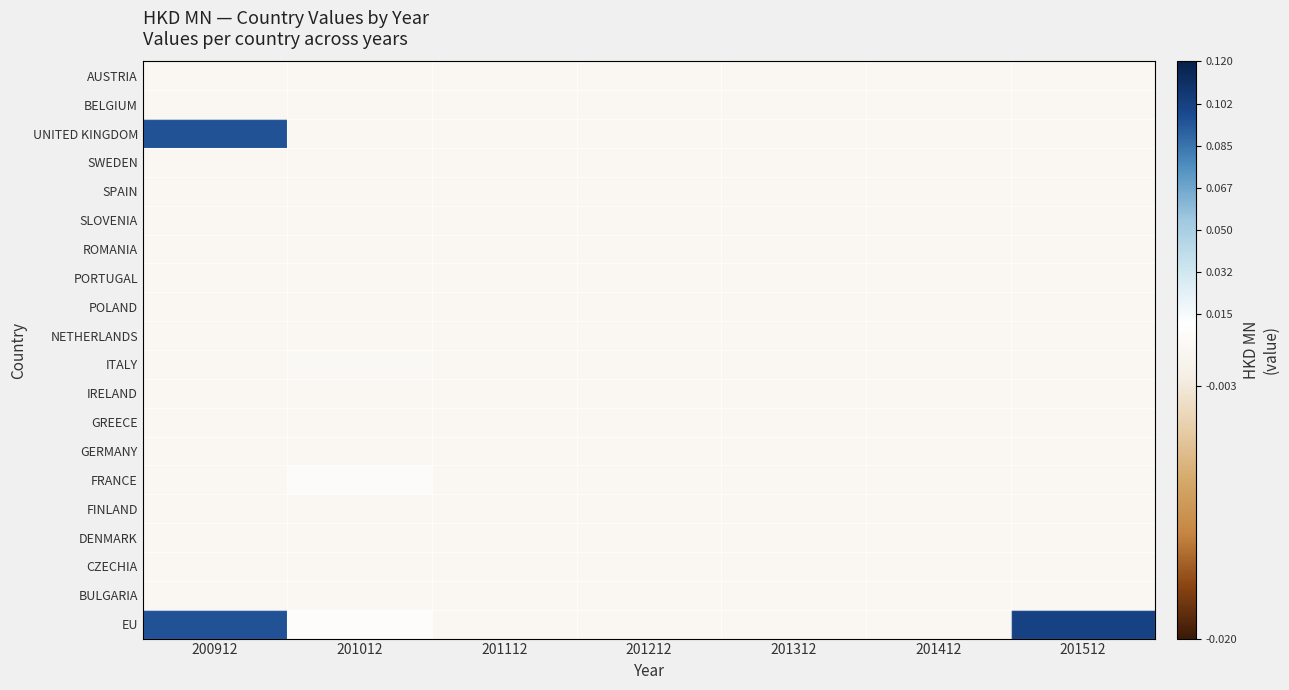

Reading left to right, list all the values displayed in this chart.

AUSTRIA: 200912=0.0	201012=0.0	201112=0.0	201212=0.0	201312=0.0	201412=0.0	201512=0.0
BELGIUM: 200912=0.0	201012=0.0	201112=0.0	201212=0.0	201312=0.0	201412=0.0	201512=0.0
UNITED KINGDOM: 200912=0.1	201012=0.0	201112=0.0	201212=0.0	201312=0.0	201412=0.0	201512=0.0
SWEDEN: 200912=0.0	201012=0.0	201112=0.0	201212=0.0	201312=0.0	201412=0.0	201512=0.0
SPAIN: 200912=0.0	201012=0.0	201112=0.0	201212=0.0	201312=0.0	201412=0.0	201512=0.0
SLOVENIA: 200912=0.0	201012=0.0	201112=0.0	201212=0.0	201312=0.0	201412=0.0	201512=0.0
ROMANIA: 200912=0.0	201012=0.0	201112=0.0	201212=0.0	201312=0.0	201412=0.0	201512=0.0
PORTUGAL: 200912=0.0	201012=0.0	201112=0.0	201212=0.0	201312=0.0	201412=0.0	201512=0.0
POLAND: 200912=0.0	201012=0.0	201112=0.0	201212=0.0	201312=0.0	201412=0.0	201512=0.0
NETHERLANDS: 200912=0.0	201012=0.0	201112=0.0	201212=0.0	201312=0.0	201412=0.0	201512=0.0
ITALY: 200912=0.0	201012=0.0	201112=0.0	201212=0.0	201312=0.0	201412=0.0	201512=0.0
IRELAND: 200912=0.0	201012=0.0	201112=0.0	201212=0.0	201312=0.0	201412=0.0	201512=0.0
GREECE: 200912=0.0	201012=0.0	201112=0.0	201212=0.0	201312=0.0	201412=0.0	201512=0.0
GERMANY: 200912=0.0	201012=0.0	201112=0.0	201212=0.0	201312=0.0	201412=0.0	201512=0.0
FRANCE: 200912=0.0	201012=0.0	201112=0.0	201212=0.0	201312=0.0	201412=0.0	201512=0.0
FINLAND: 200912=0.0	201012=0.0	201112=0.0	201212=0.0	201312=0.0	201412=0.0	201512=0.0
DENMARK: 200912=0.0	201012=0.0	201112=0.0	201212=0.0	201312=0.0	201412=0.0	201512=0.0
CZECHIA: 200912=0.0	201012=0.0	201112=0.0	201212=0.0	201312=0.0	201412=0.0	201512=0.0
BULGARIA: 200912=0.0	201012=0.0	201112=0.0	201212=0.0	201312=0.0	201412=0.0	201512=0.0
EU: 200912=0.1	201012=0.0	201112=0.0	201212=0.0	201312=0.0	201412=0.0	201512=0.1